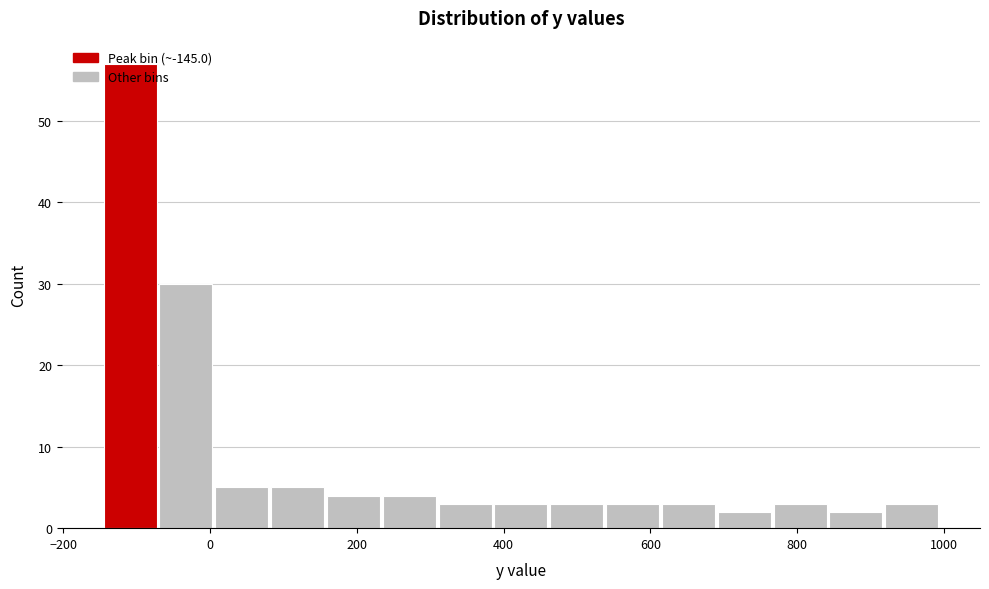

Around what value on the x-axis is the tallest bar? Give the approximate position of its centre, as read against the axis.

-100